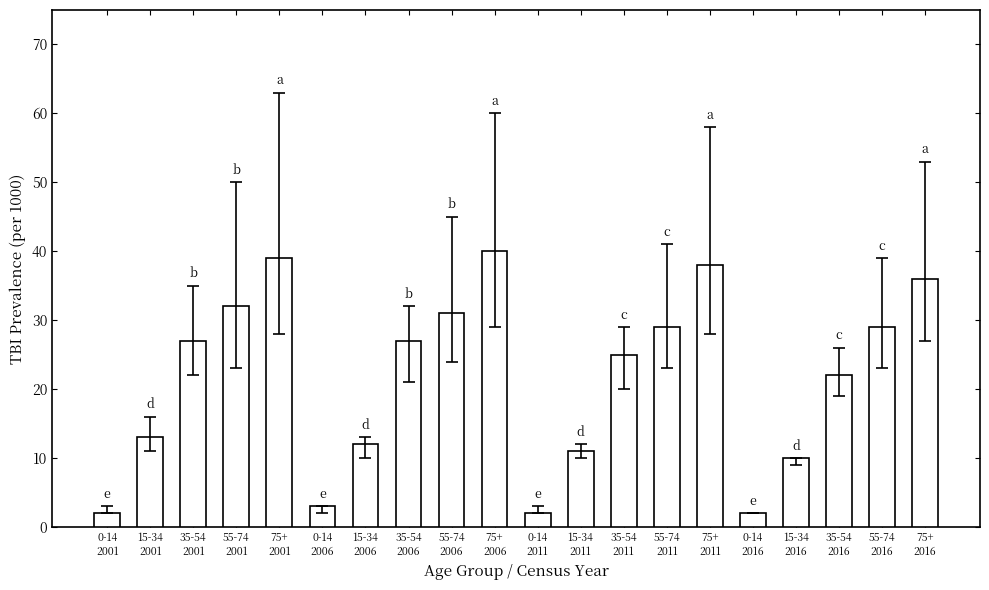

What is the average value?

22